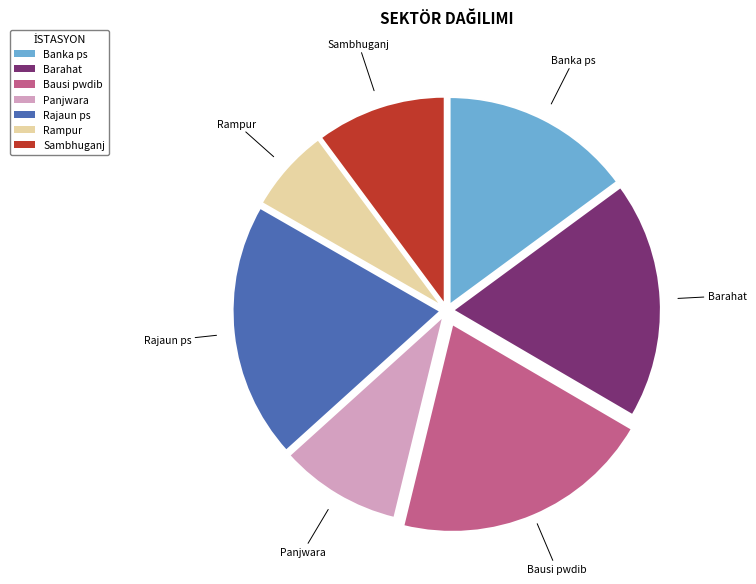

Which category has the smallest portion of the pie?

Rampur